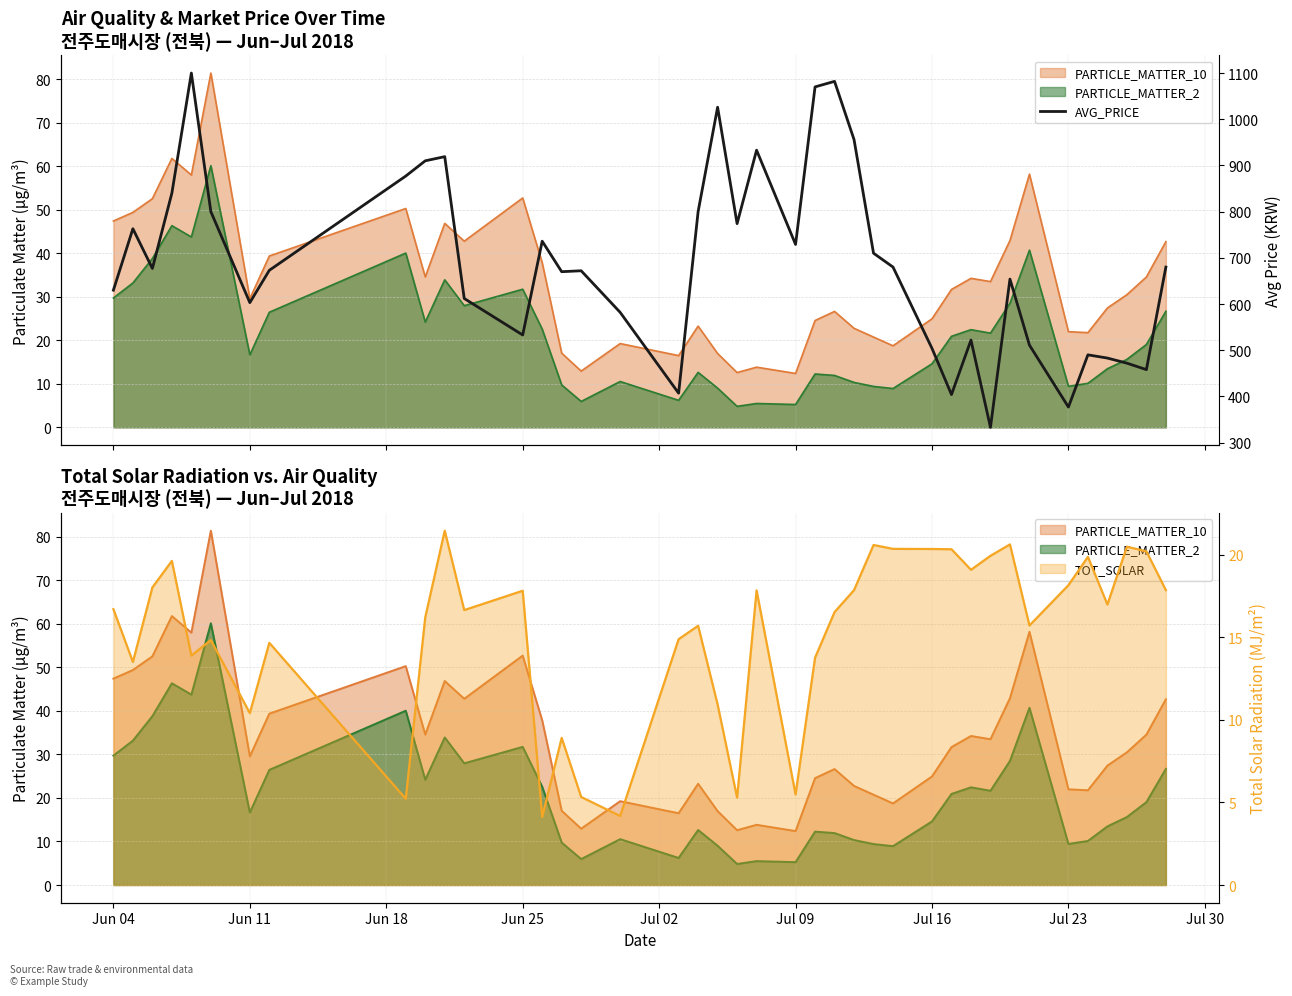

What is the difference between the maximum and minimum values?

767